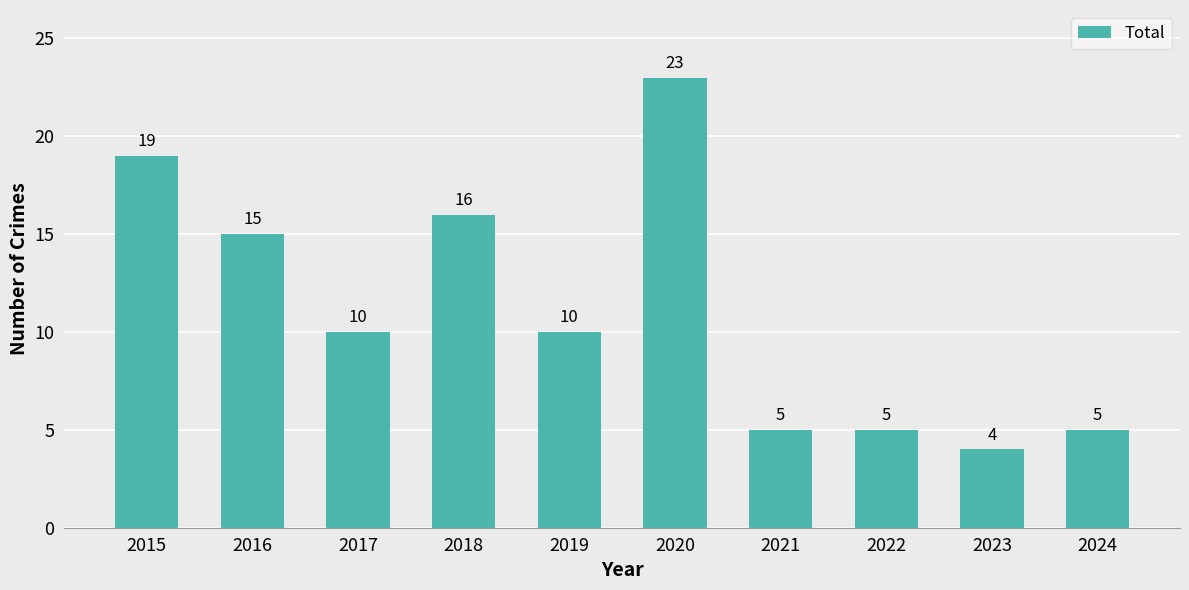

What value does the data have at 2018?

16